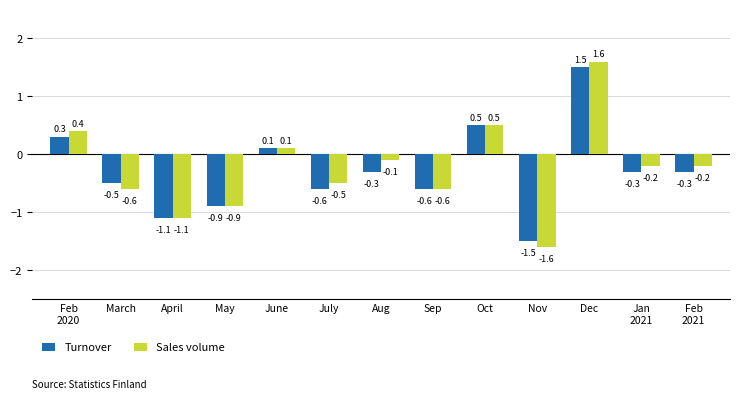

What is the difference between the maximum and second lowest values in the Sales volume series?

2.7